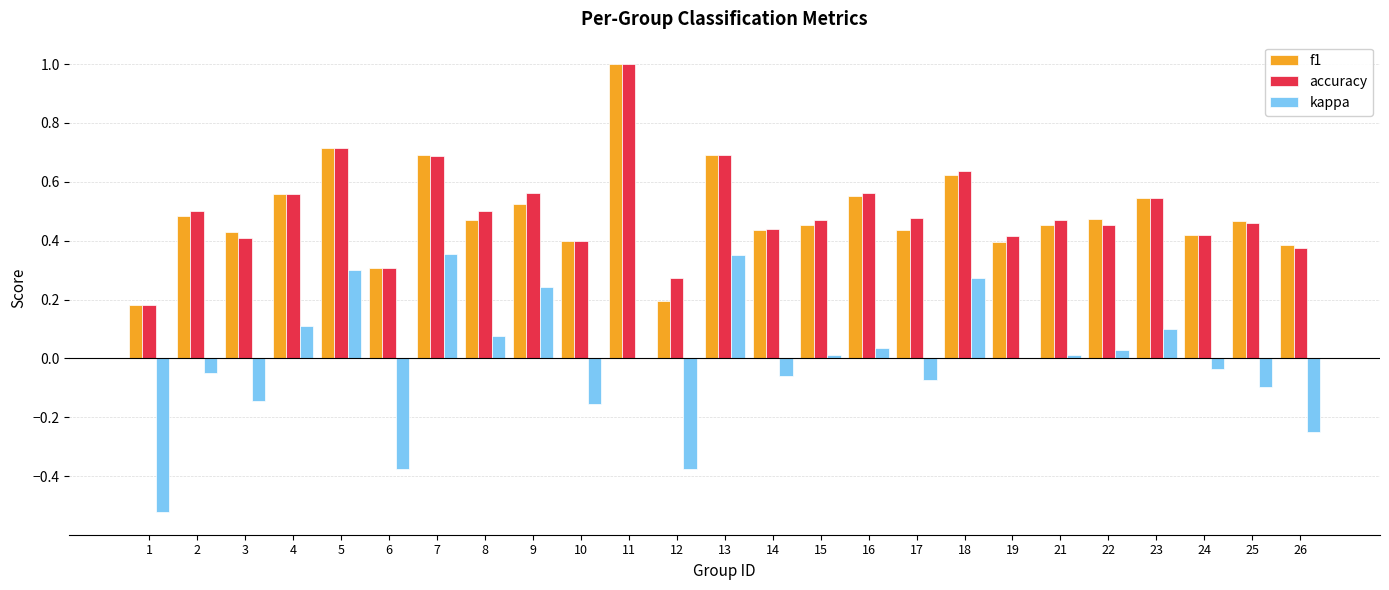

Between 5 and 7, which series saw the biggest shift?

kappa